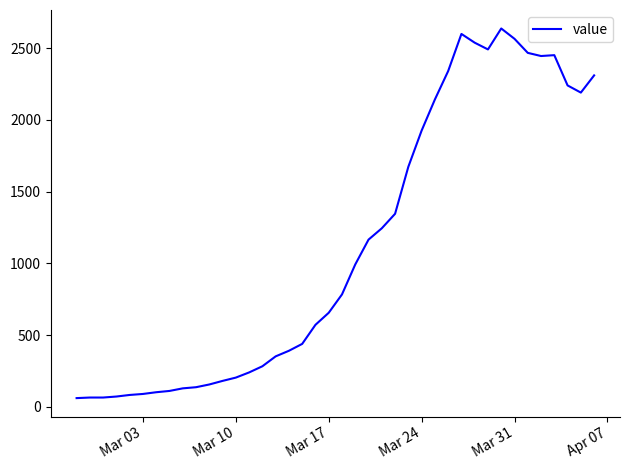

True or false: the data has more than 0 interior local peaks.

True